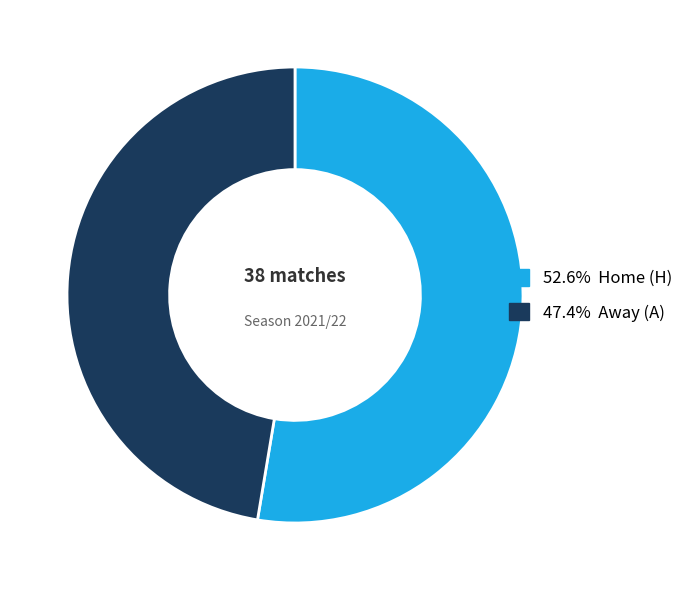

Count the number of slices in the pie.

2